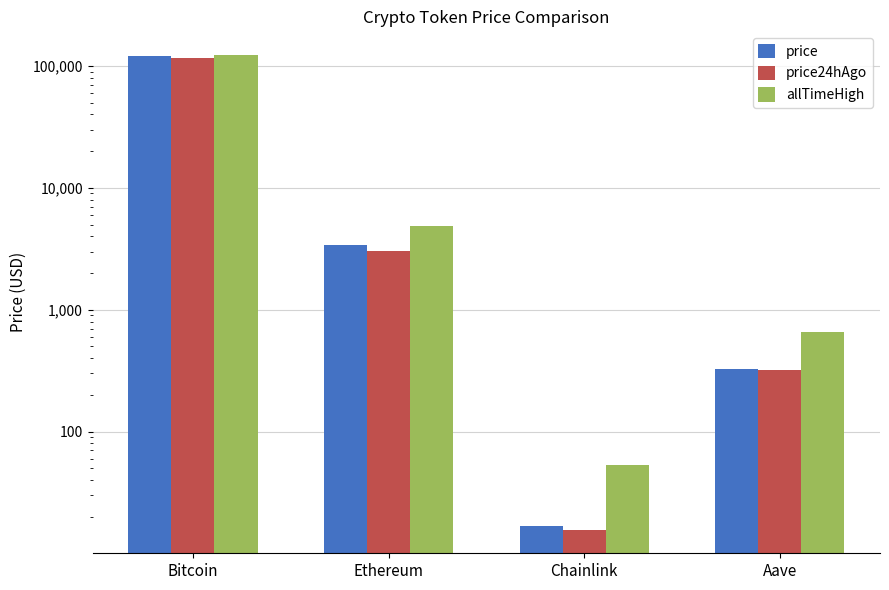

List the series in order of their peak value, lowest first.

price24hAgo, price, allTimeHigh